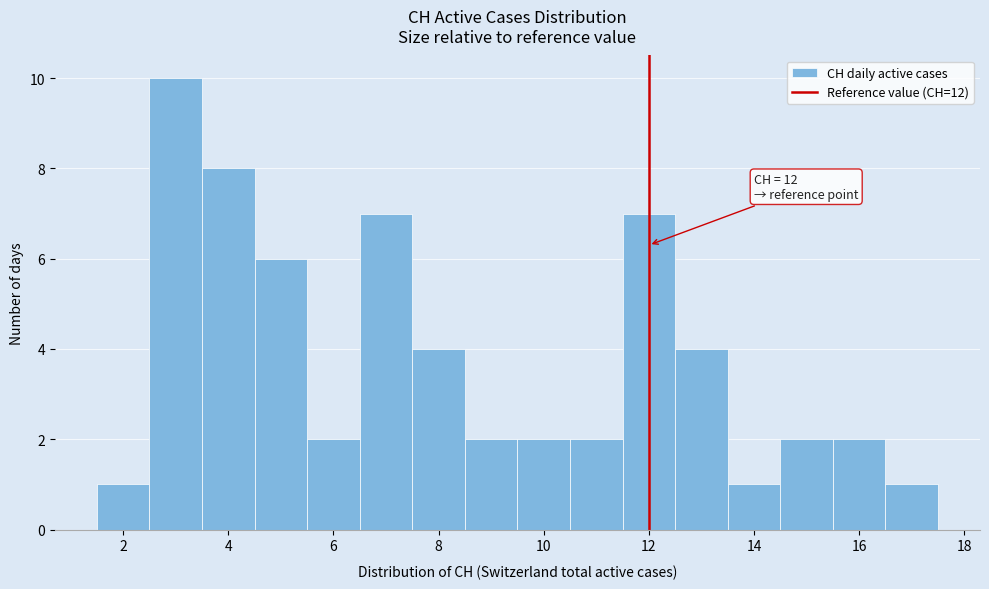

Which range on the x-axis has the tallest bar?

2.5 to 3.5